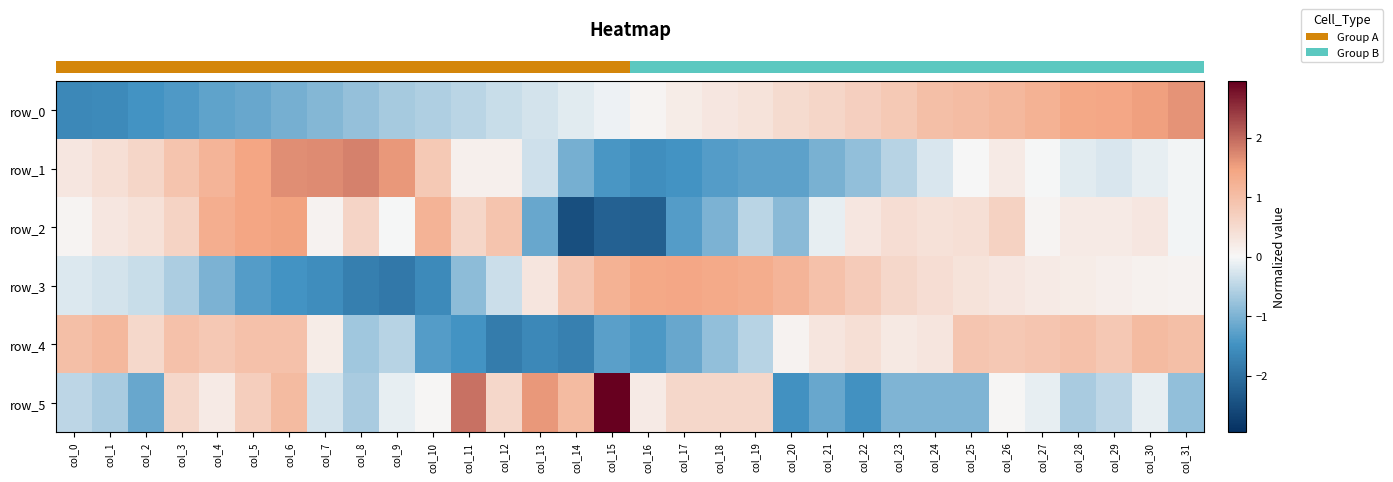

Between col_5 and col_25, which series saw the biggest shift?

row_0